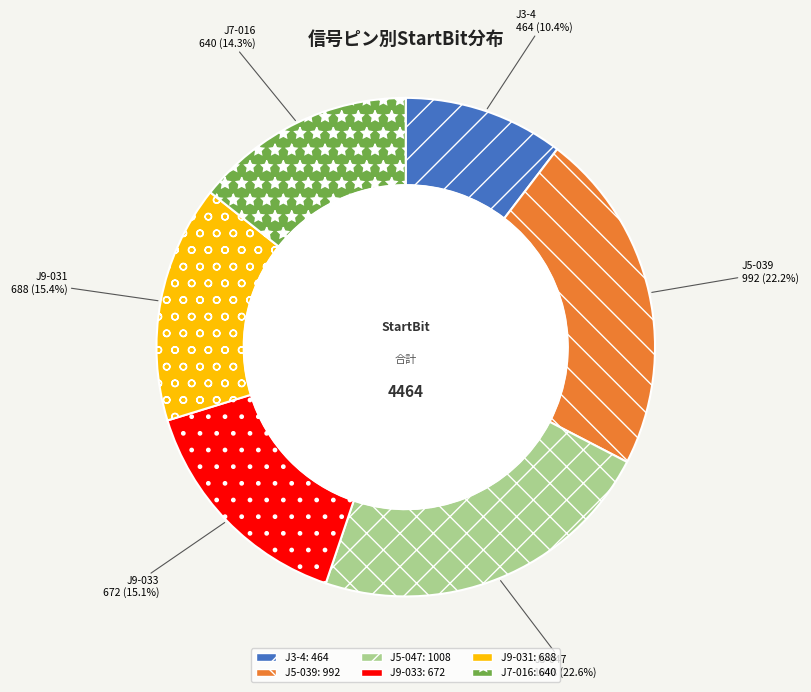

Is there any slice that represents more than half of the pie?

No